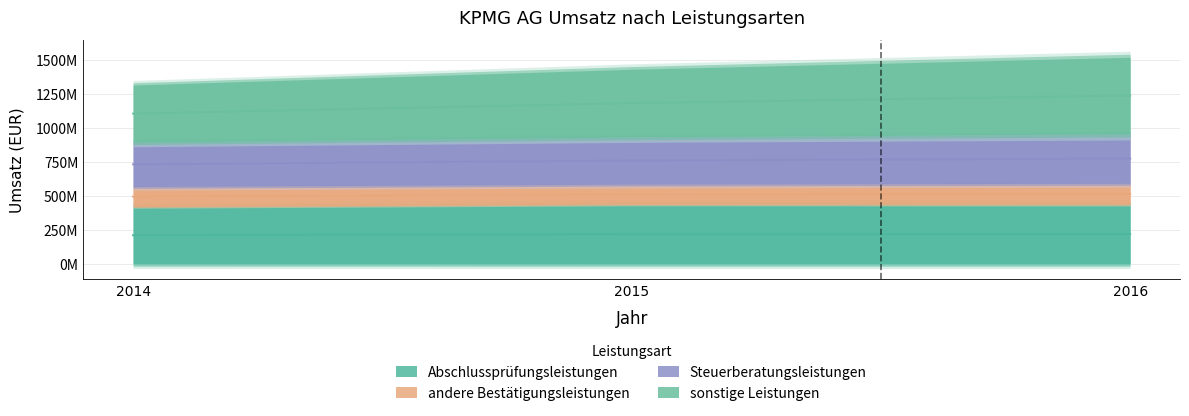

The Steuerberatungsleistungen series shows 1182710625.0 at 2015. True or false?

True